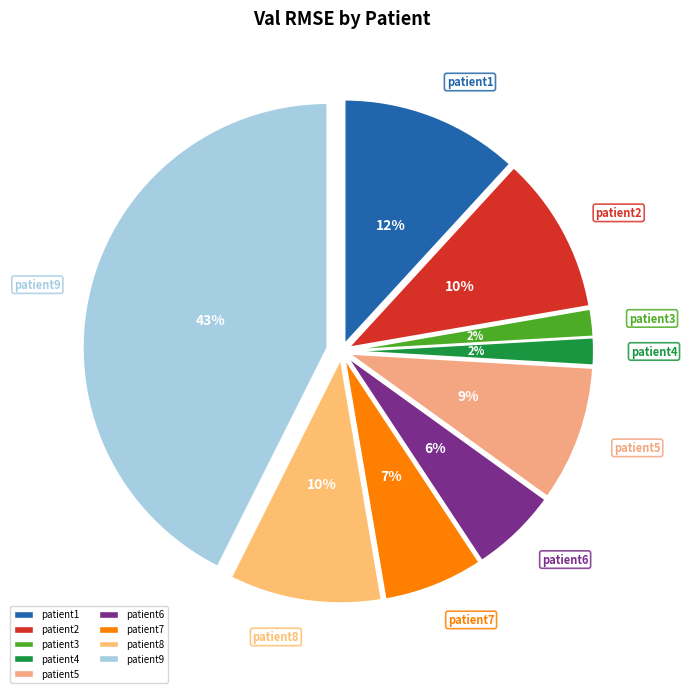

Which slice is the largest?

patient9